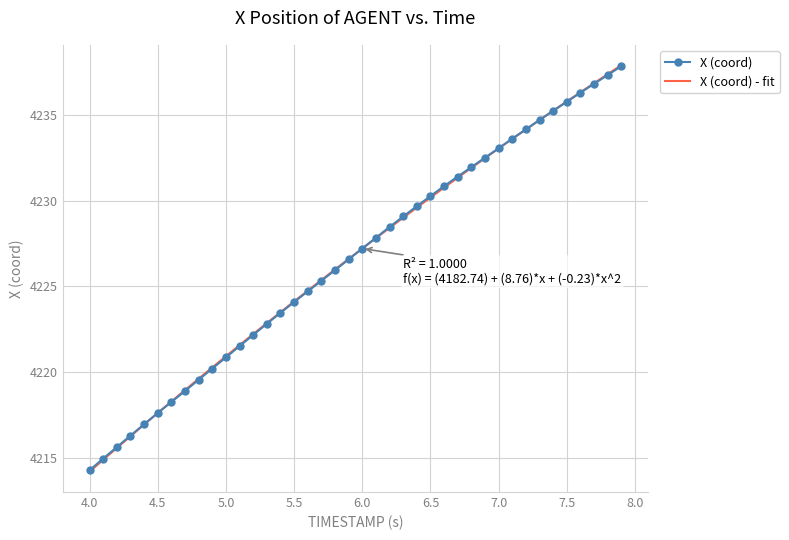

Which series has the largest range (max minus min)?

X (coord) - fit